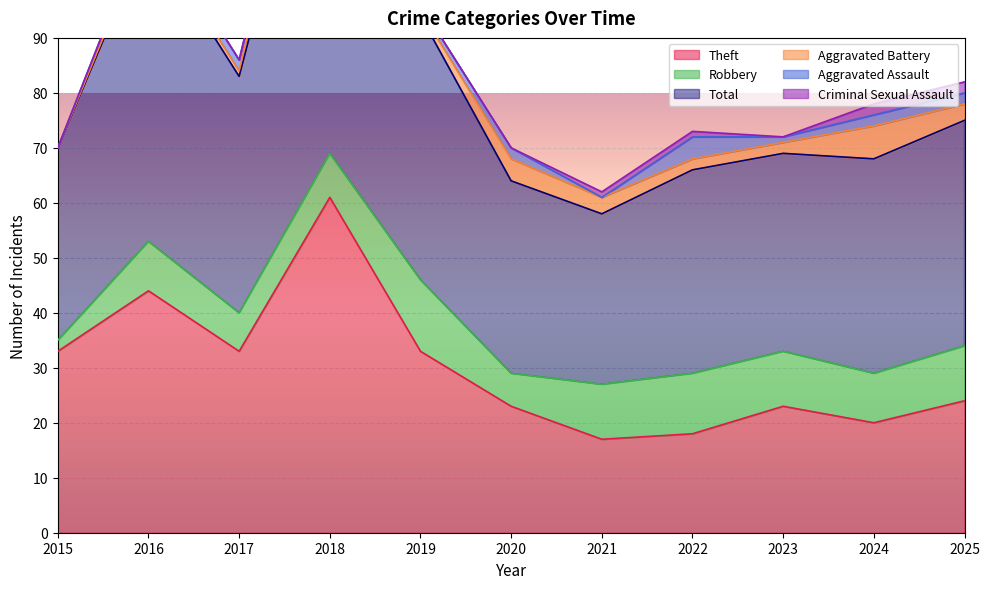

Which series has the largest range (max minus min)?

Total